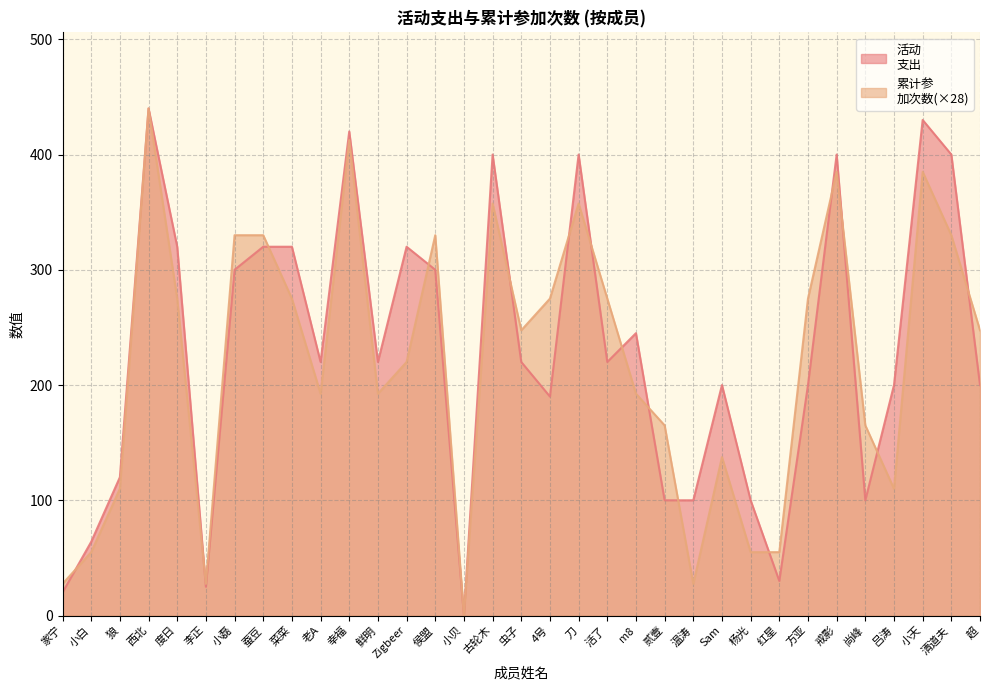

At which label does 累计参
加次数 reach its minimum?

小贝